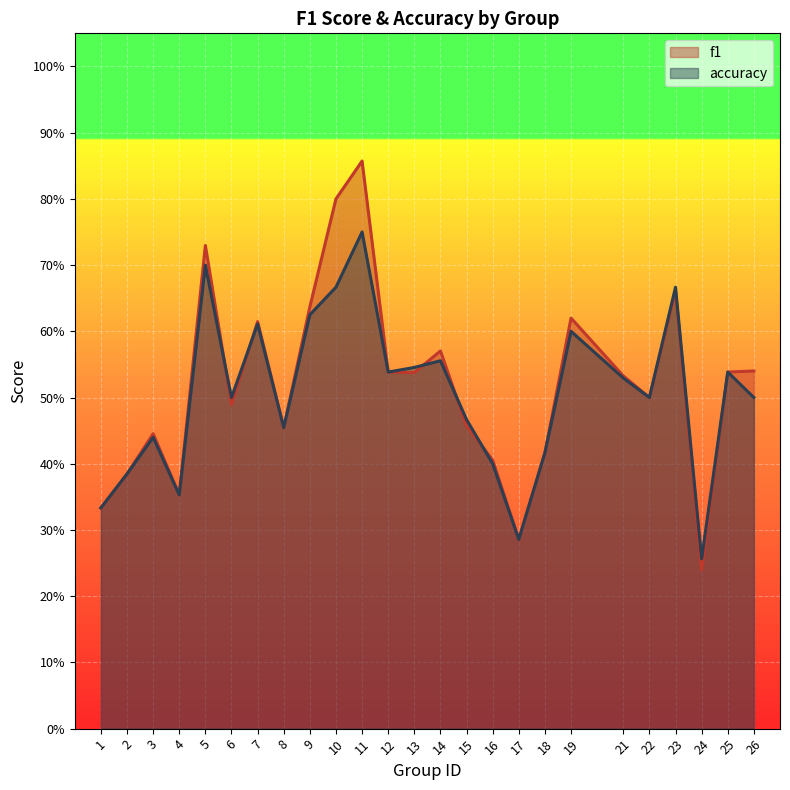

Count the f1 values in the range 0 to 1.

25